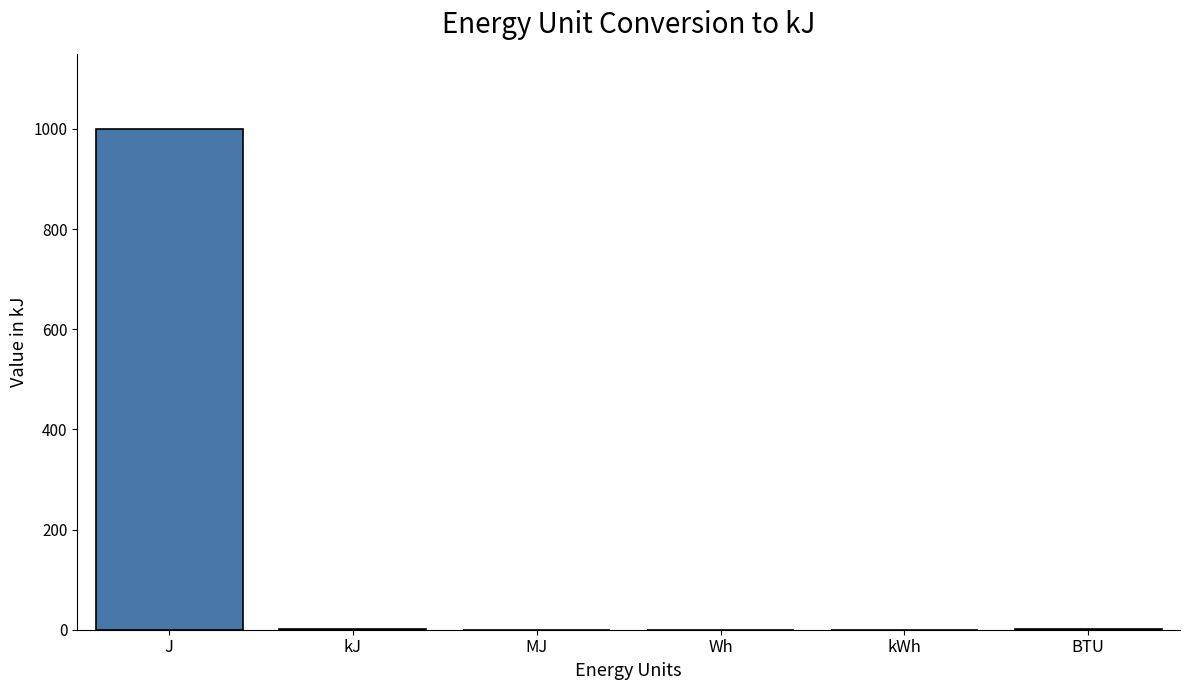

Which label corresponds to the largest value in the chart?

J